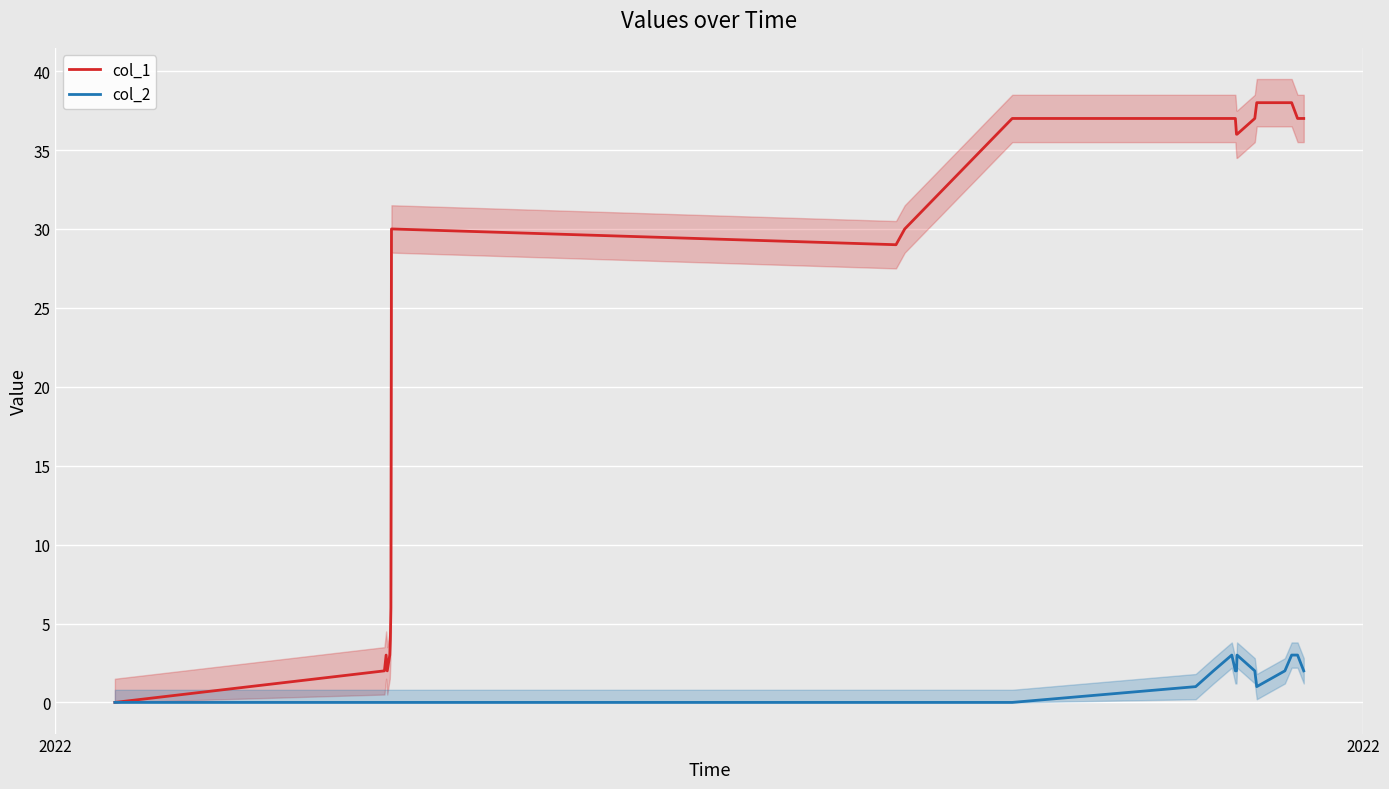

What is the average value of the col_2 series?

1